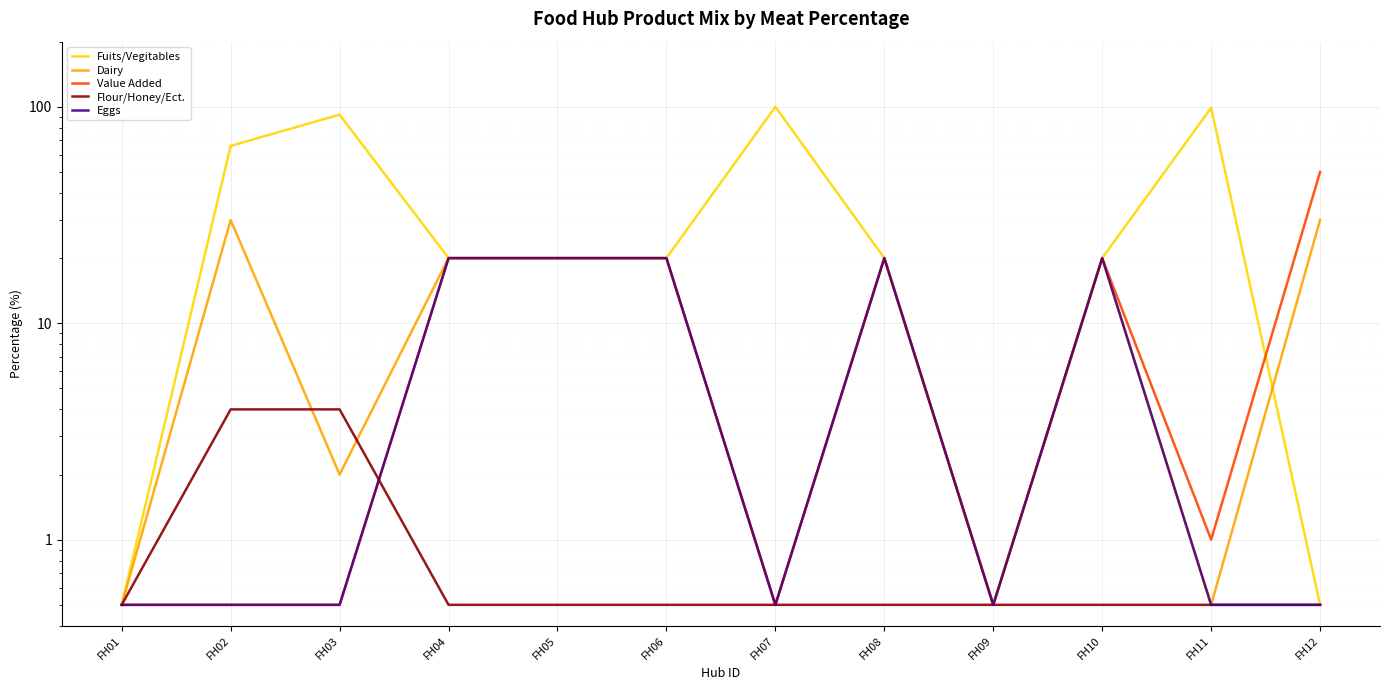

Which has a higher value, FH05 or FH01?

FH05